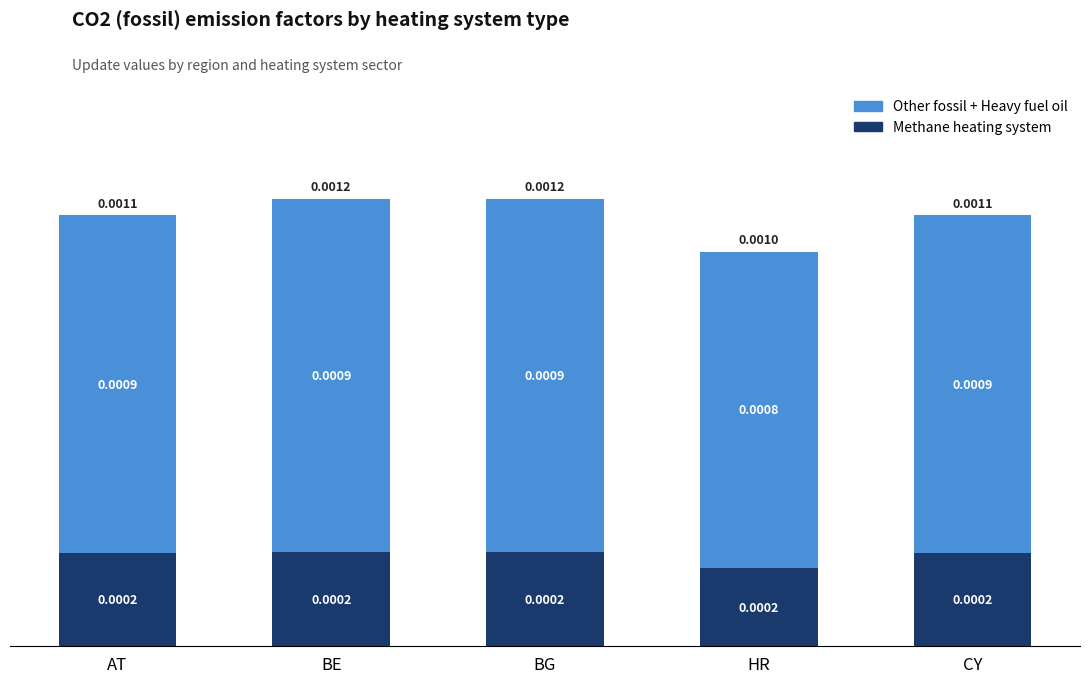

List the labels in order of Other fossil + Heavy fuel oil value, smallest first.

HR, AT, CY, BE, BG